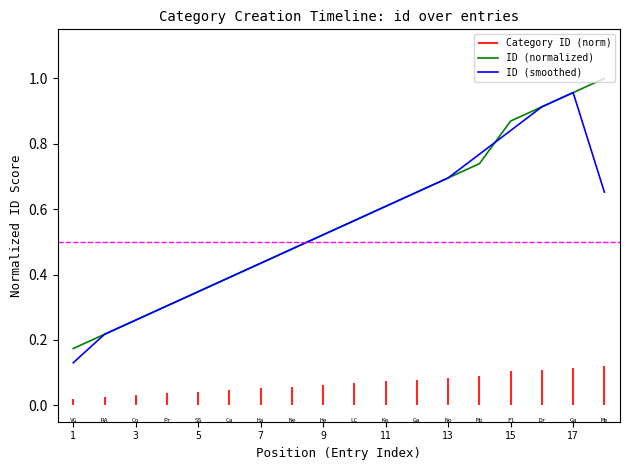

What is the label of the 1st point from the left?

1